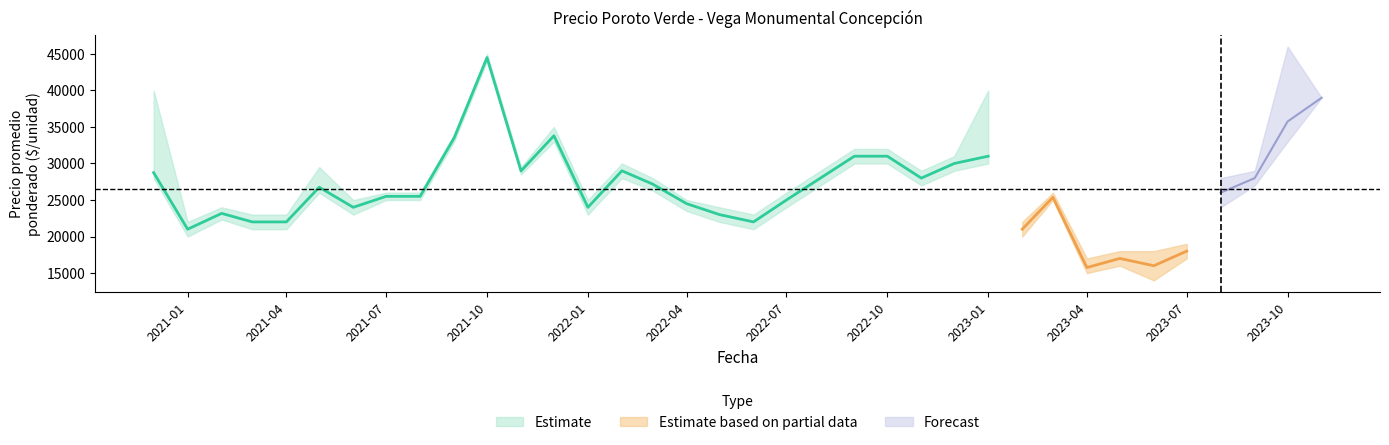

What is the label of the 16th point from the right?

2022-08